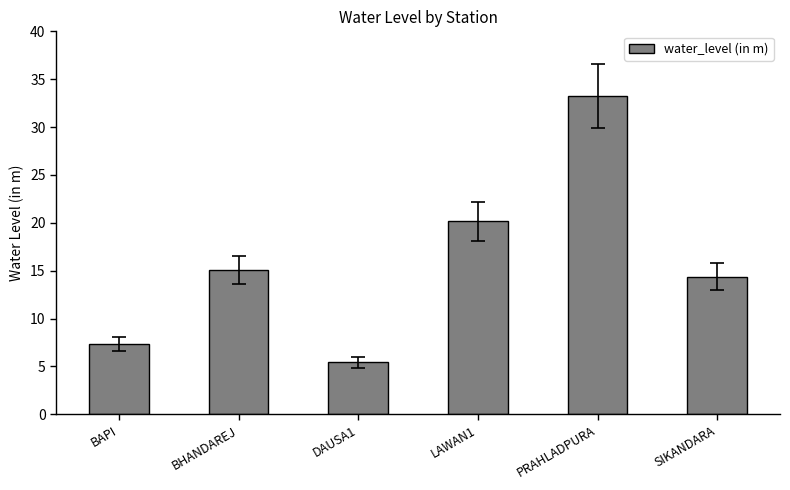

Reading left to right, extract all data points from this chart.

7.3	15.1	5.4	20.2	33.2	14.4